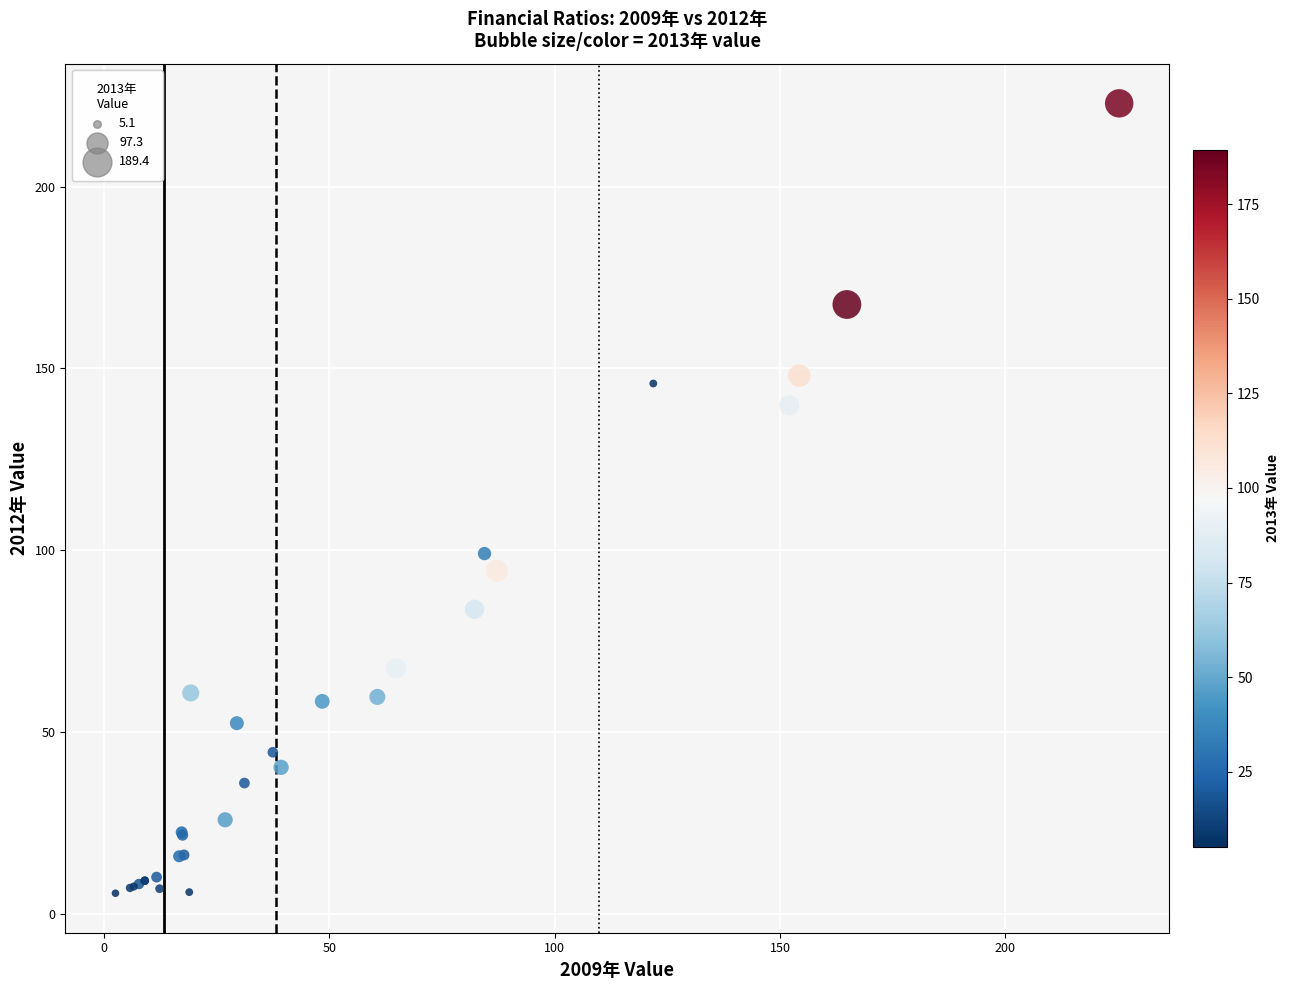

What Y value in the scatter plot is closest to 114?

99.1